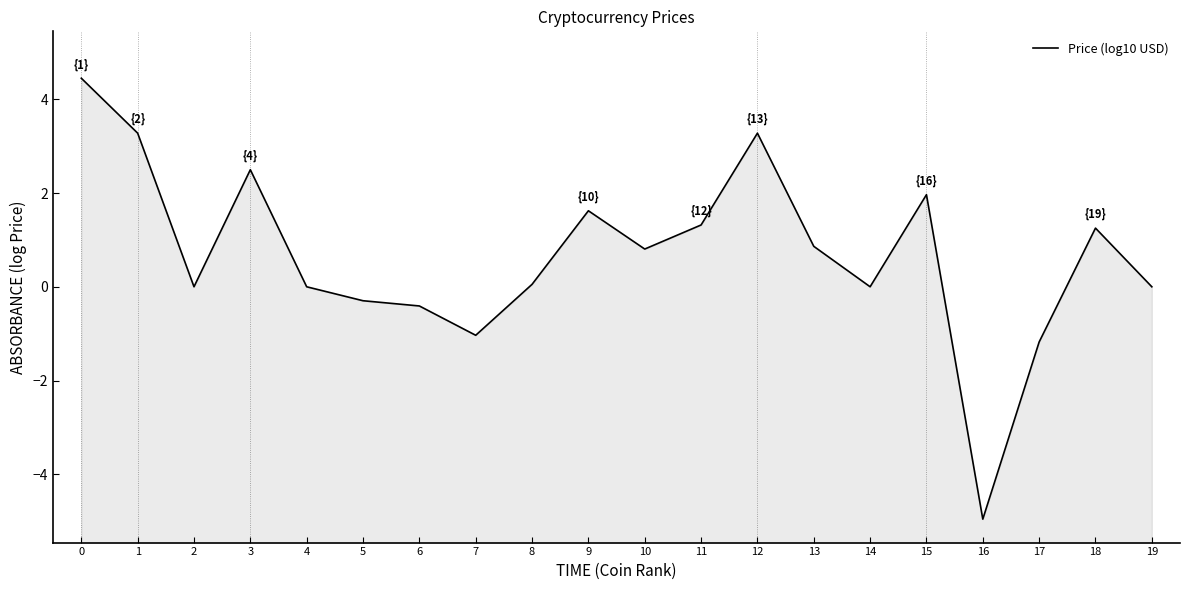

Between 4 and 10, which is larger?

10